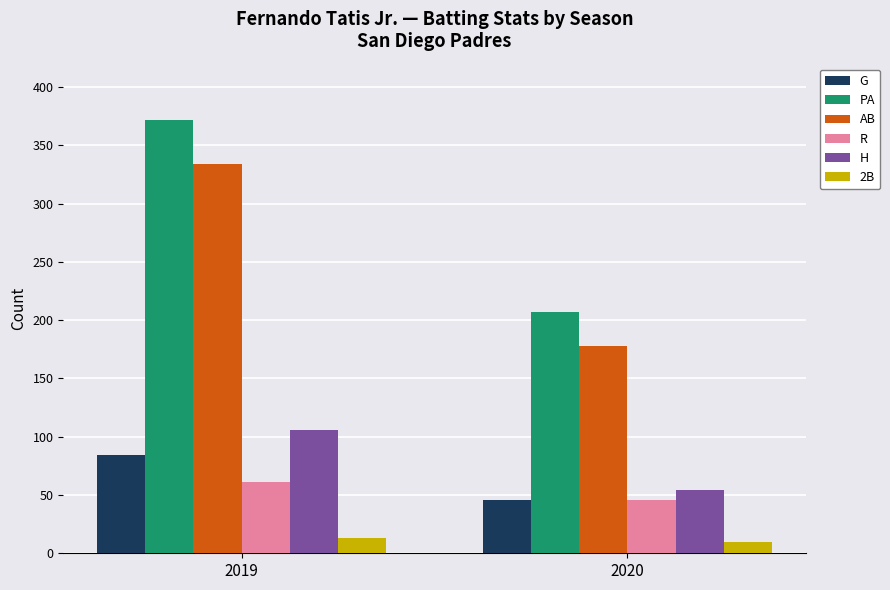

Which series has the largest range (max minus min)?

PA